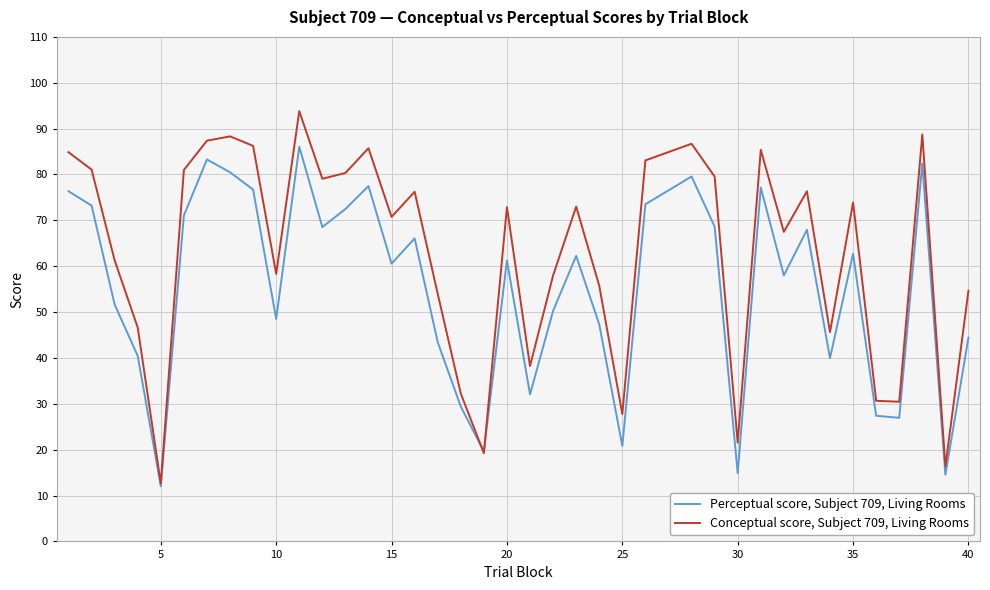

Which series has the widest spread of values?

Conceptual score, Subject 709, Living Rooms